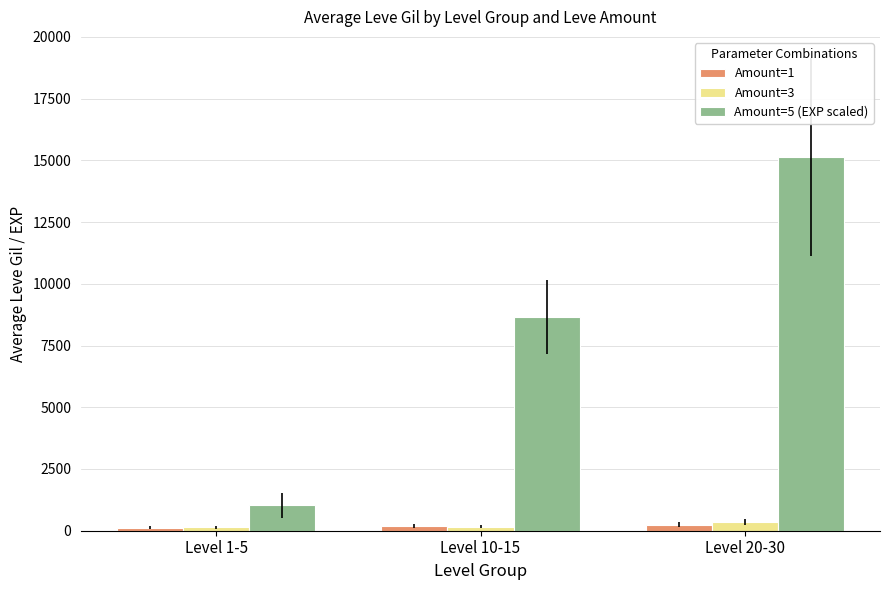

The value of Amount=1 at Level 10-15 is 182.2. True or false?

True